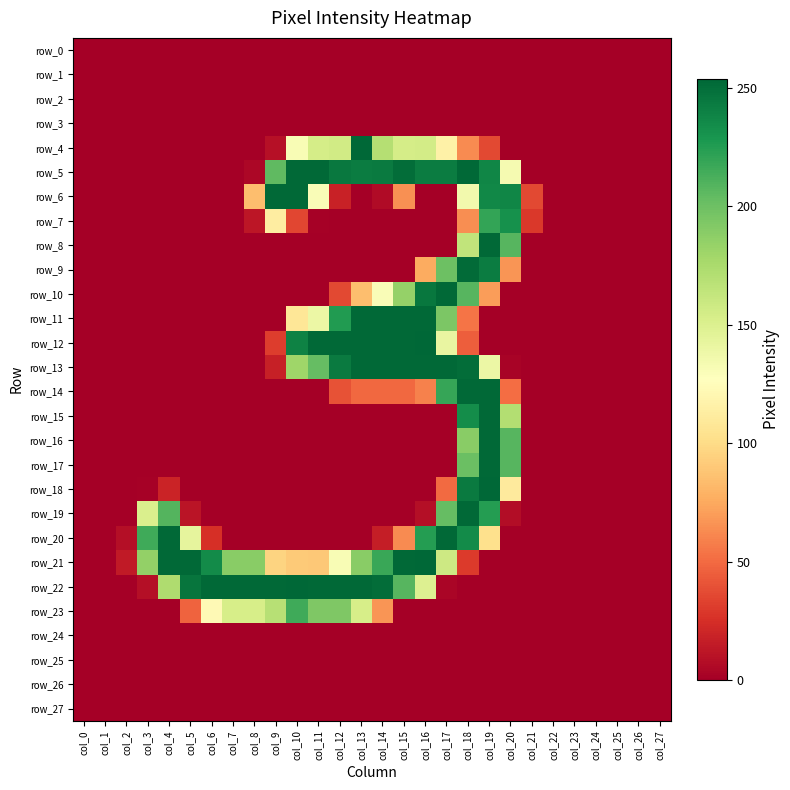

Where is row_10 nearest to the value 126?

col_14